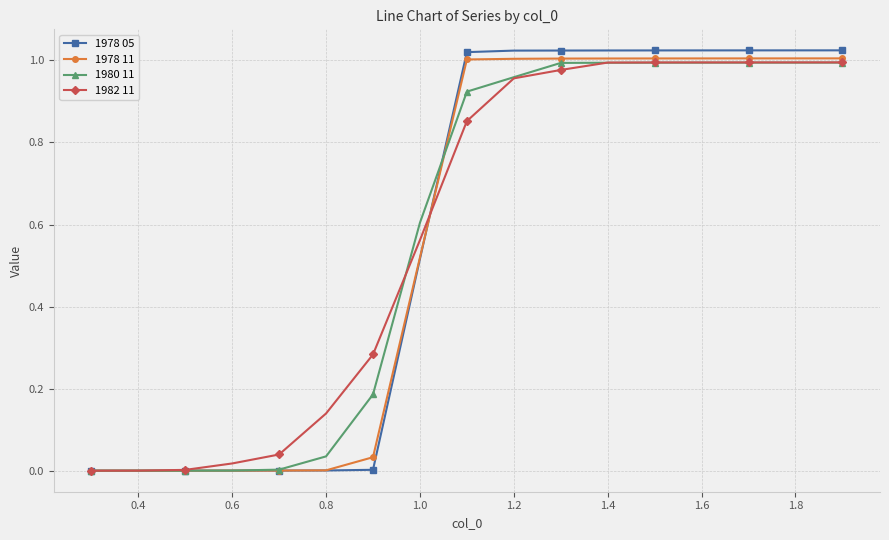

Which series has the widest spread of values?

1978 05